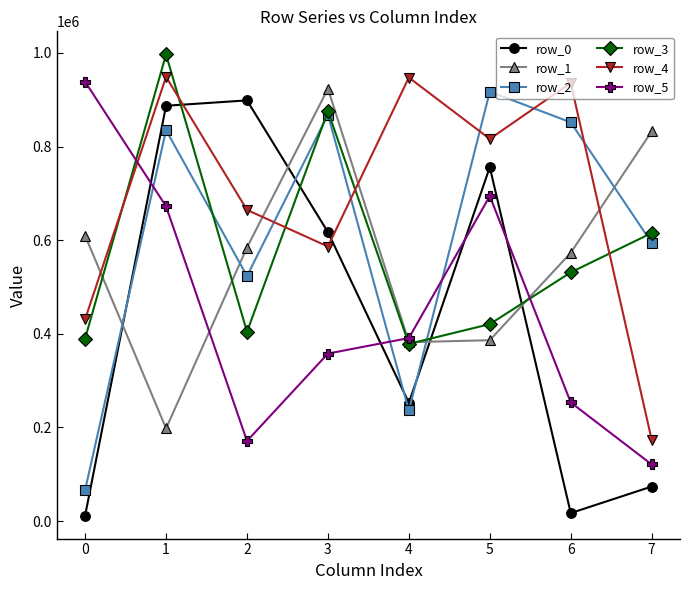

What is the maximum value for row_0?

898528